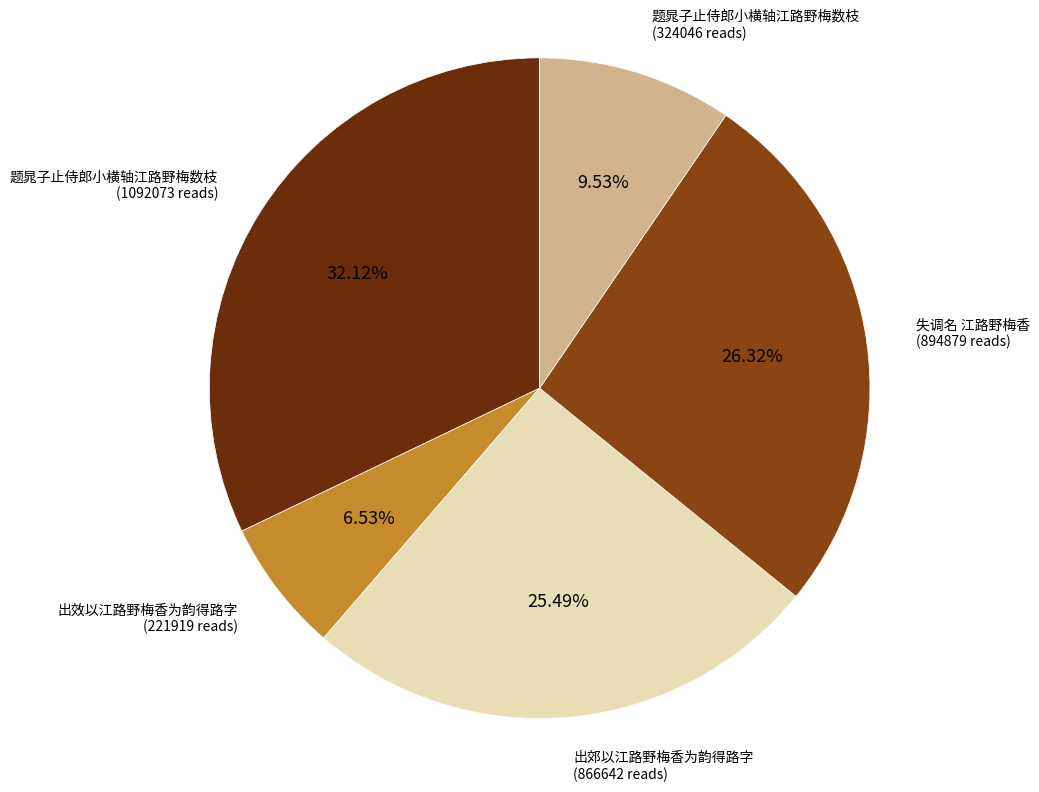

Does any single category account for the majority?

No